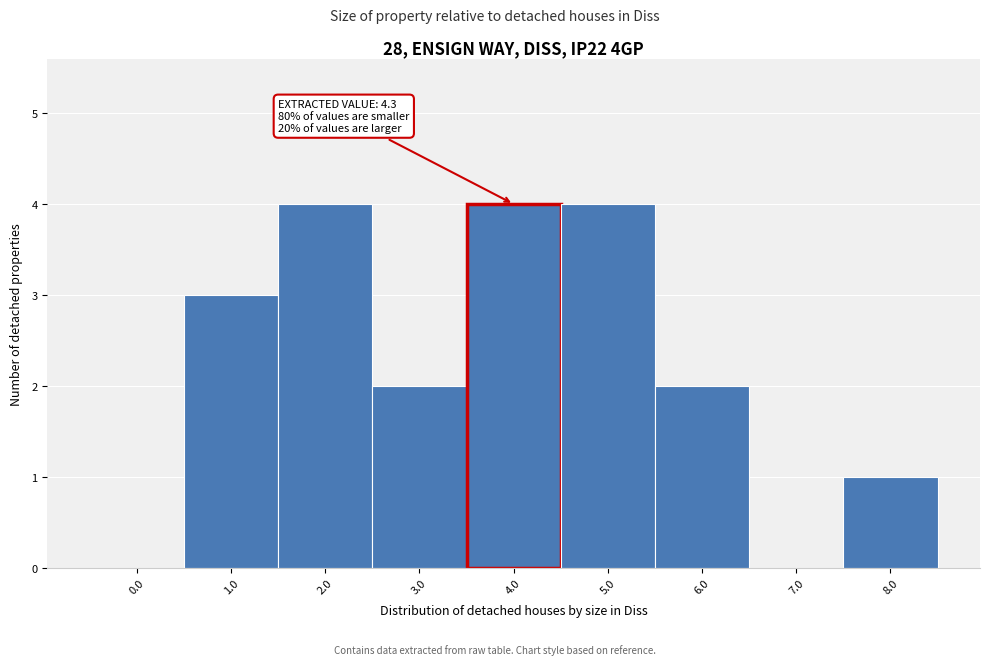

Reading left to right, what are all the values shown in this chart?

0.0=0	1.0=3	2.0=4	3.0=2	4.0=4	5.0=4	6.0=2	7.0=0	8.0=1